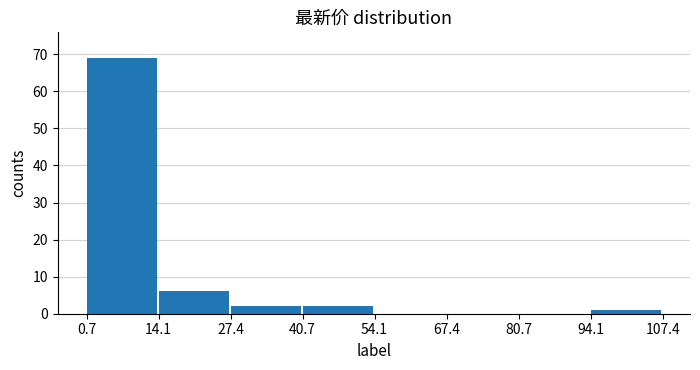

Reading left to right, transcribe this chart: for each bar, give the range it covers on the x-axis and its height. The values are not printed on the chart, so give them approximately, as read against the axis.

0.7 to 14.1: 69
14.1 to 27.4: 6
27.4 to 40.7: 2
40.7 to 54.1: 2
54.1 to 67.4: 0
67.4 to 80.7: 0
80.7 to 94.1: 0
94.1 to 107.4: 1